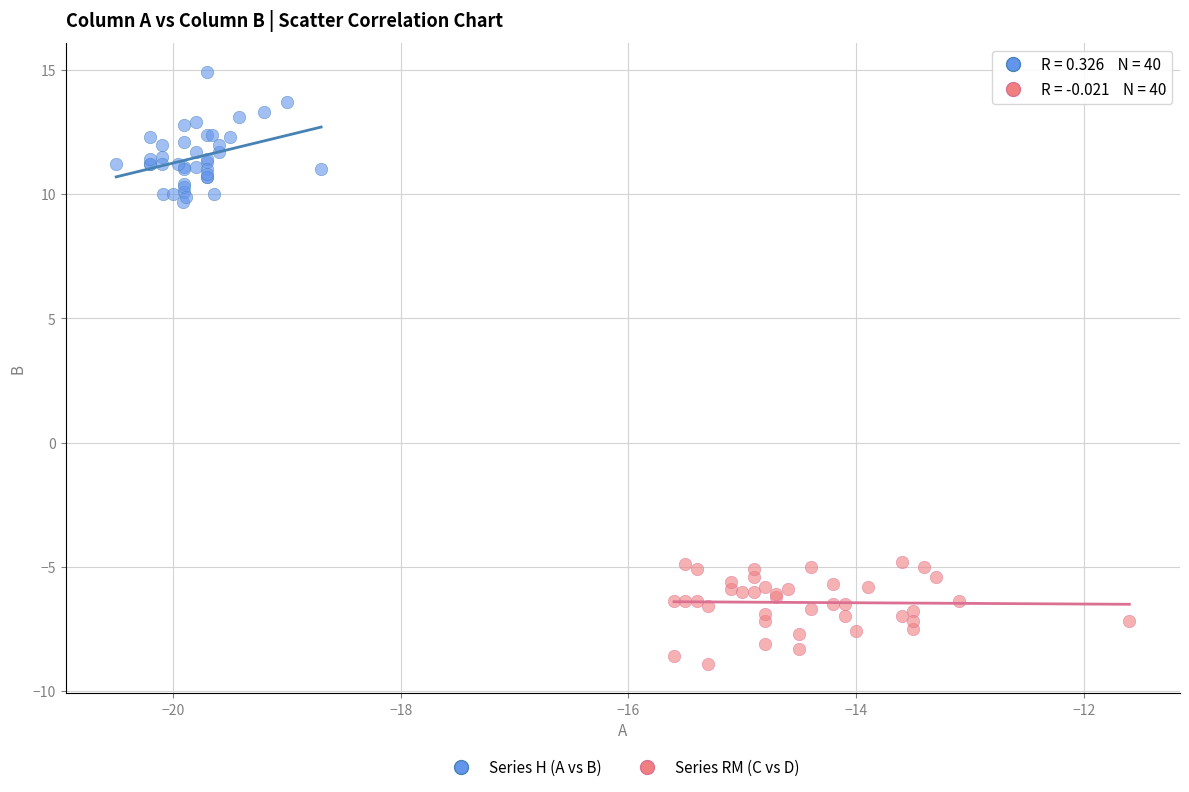

Which series has the widest spread of Y values?

Series H (A vs B)